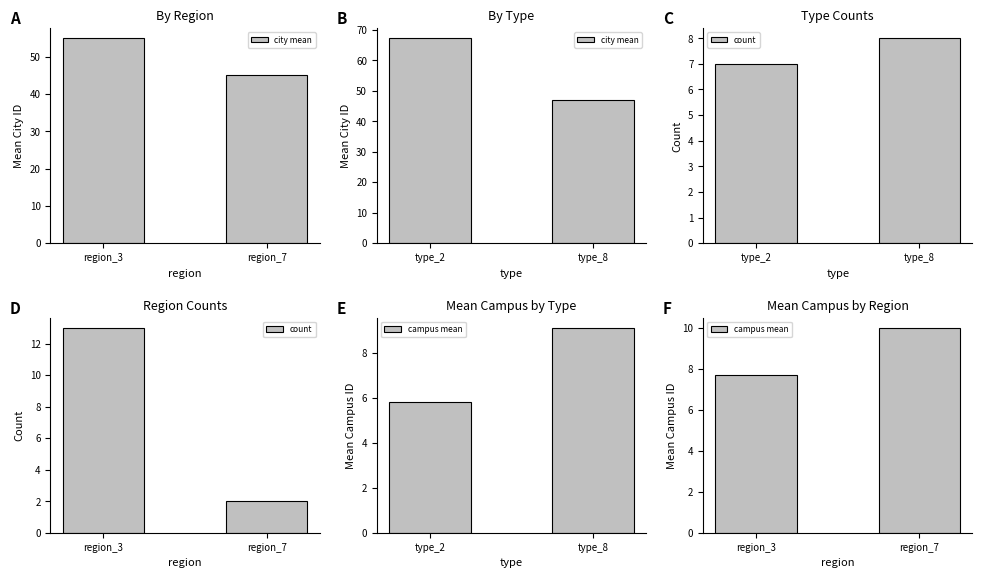

Where is campus mean nearest to the value 8?

region_3